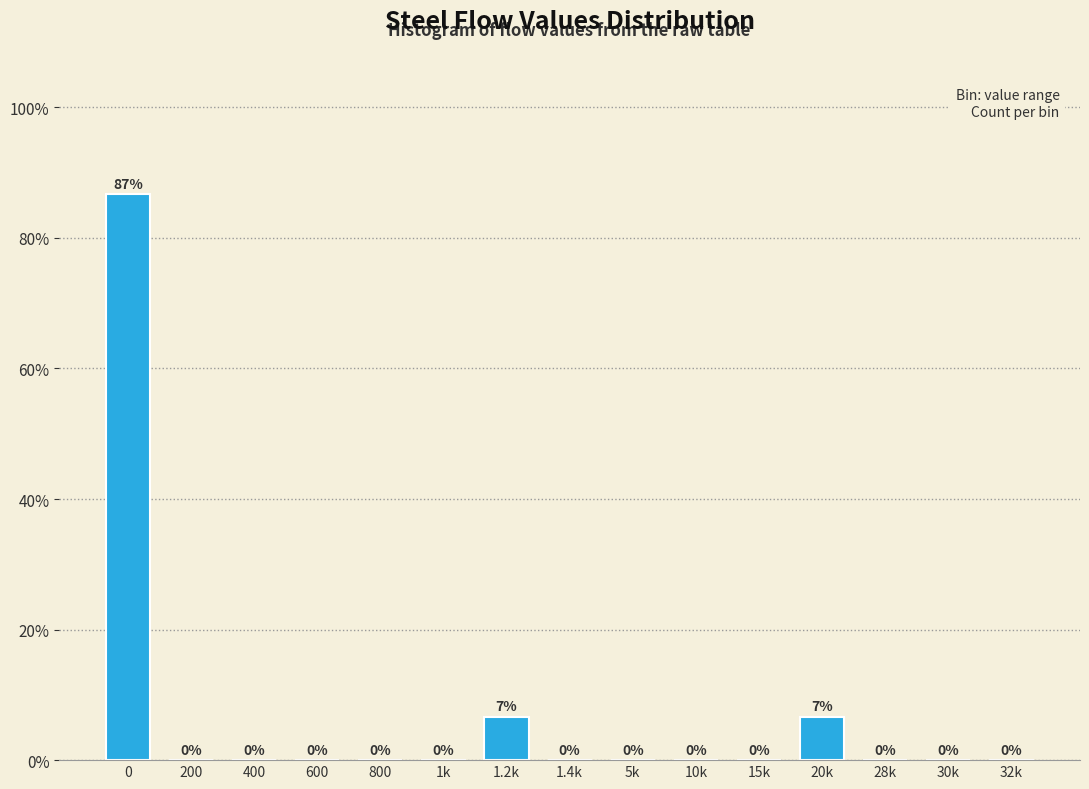

The chart shows a value of -54.7 at 200. True or false?

False